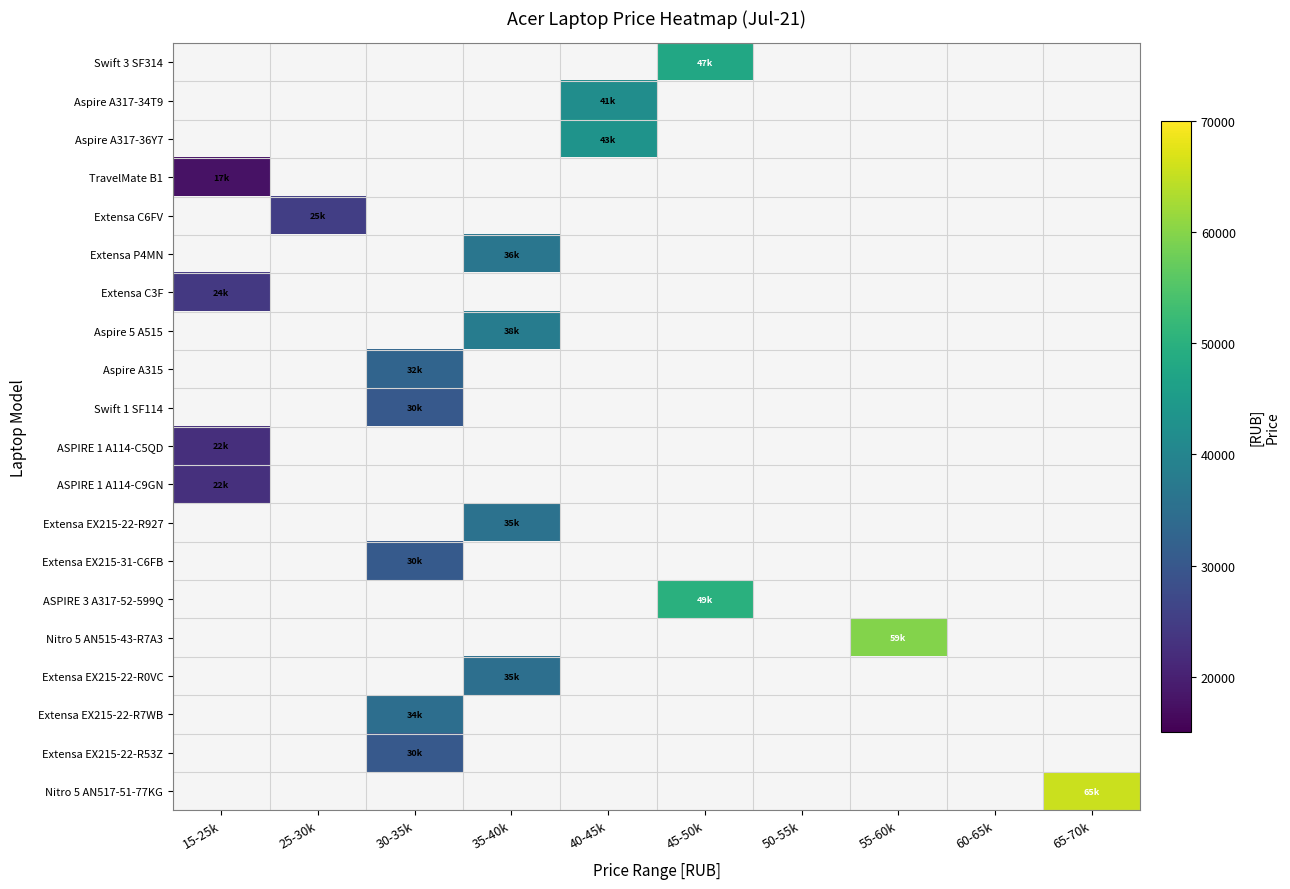

Is the value of Nitro 5 AN517-51-77KG at 25-30k greater than the value of Aspire A315 at 45-50k?

No